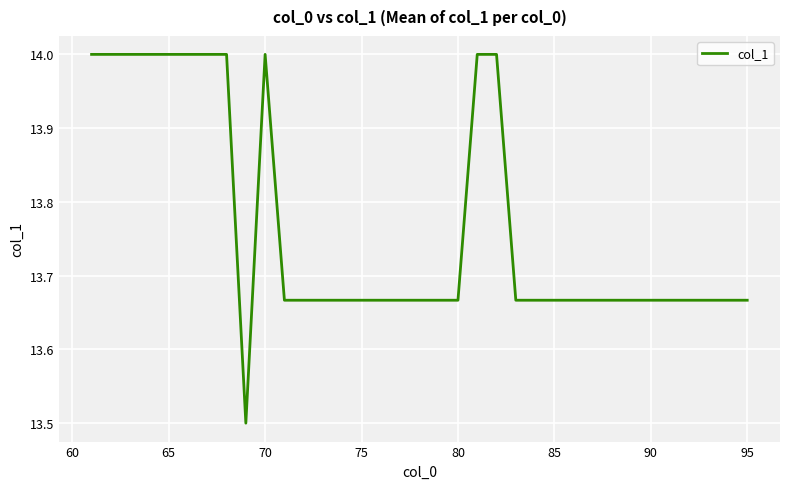

What is the greatest value displayed?

14.0